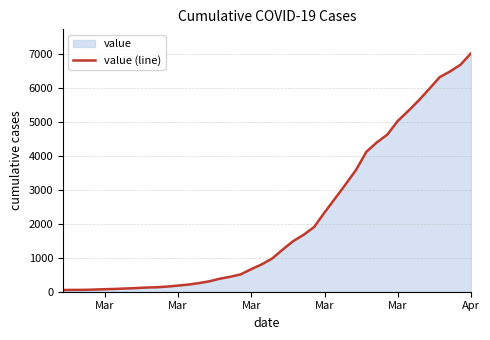

What is the sum of all values?

85336